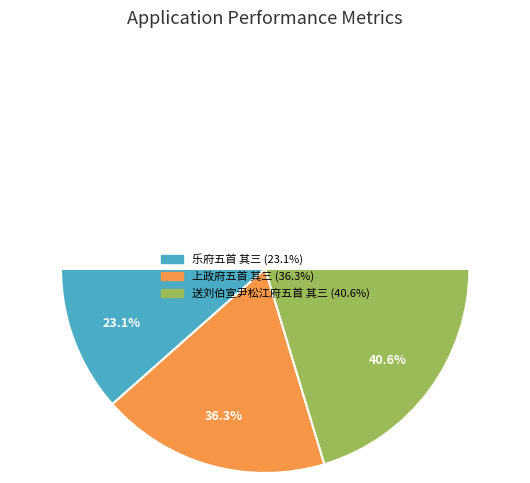

Which slice is the smallest?

乐府五首 其三